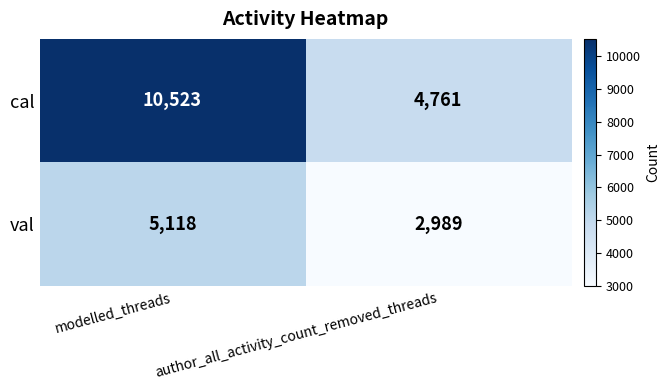

Count the number of categories in the chart.

2